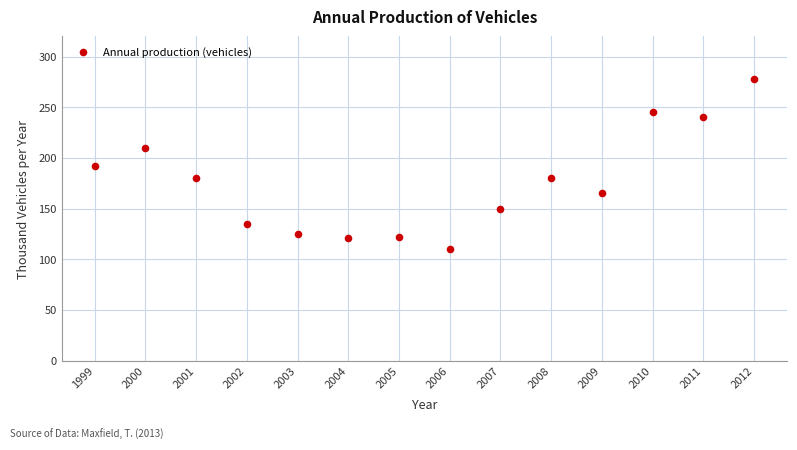

What is the range of X values (max minus min)?

13